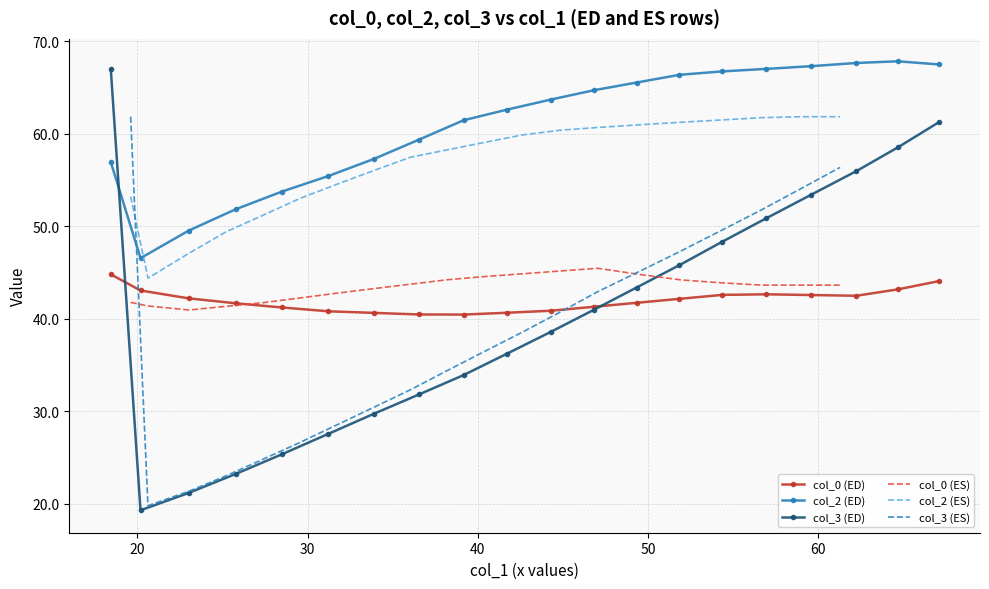

Which series has the largest total across all categories?

col_2 (ED)